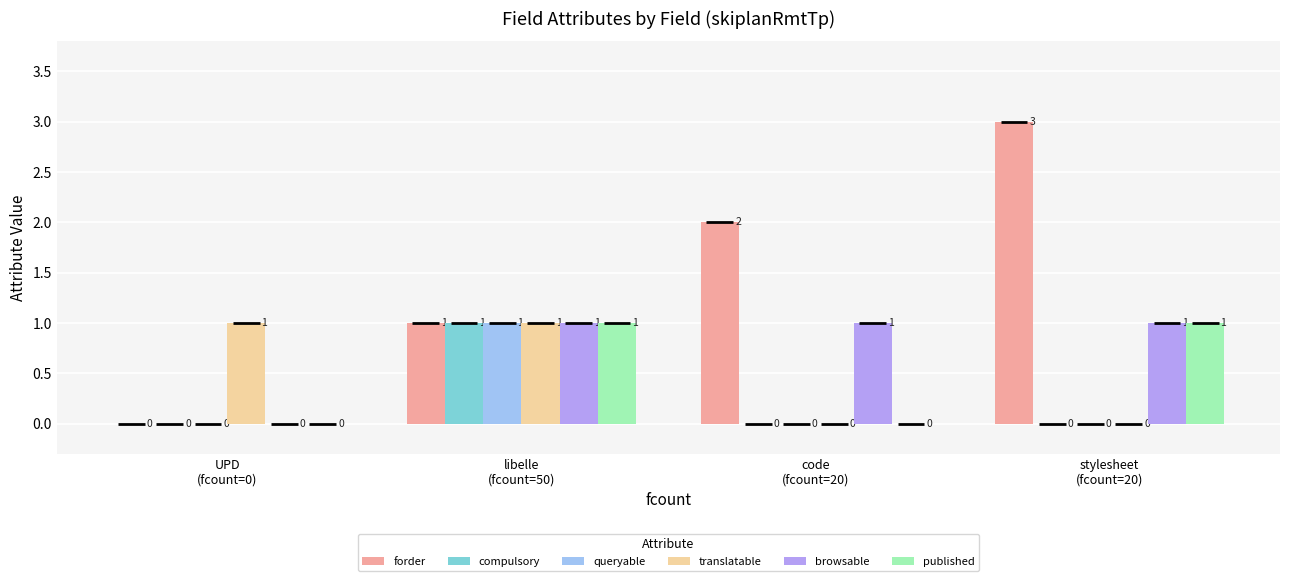

What is the greatest value displayed?

3